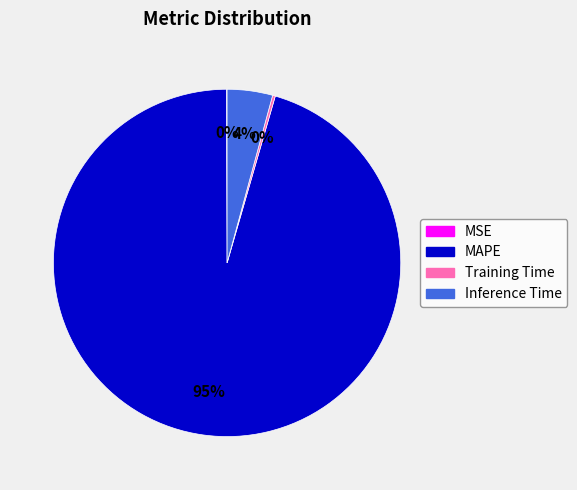

What percentage is the Inference Time slice, to the nearest percent?

4%